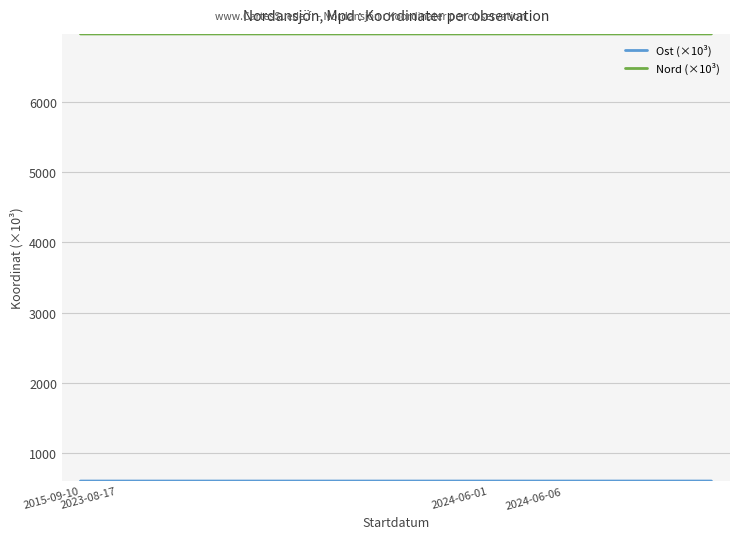

What is the highest value of the Nord (×10³) series?

6972.7